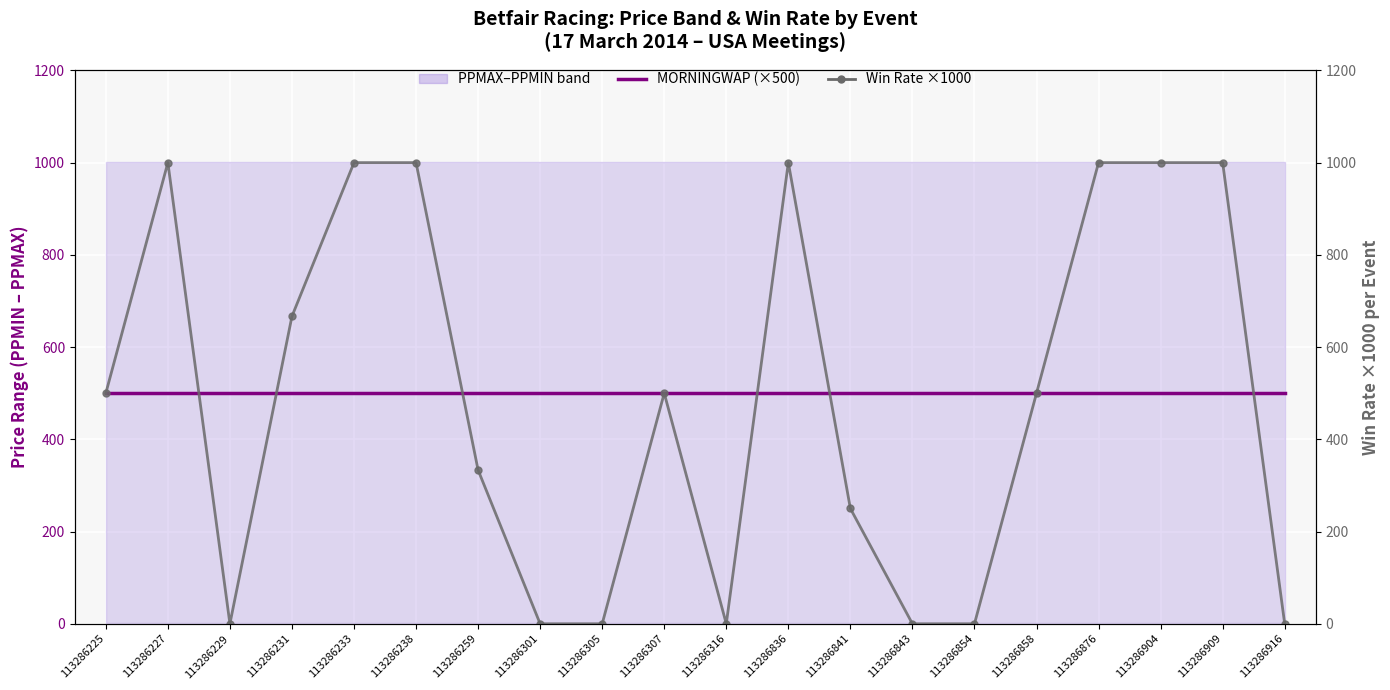

Between 113286876 and 113286301, which is larger?

113286876